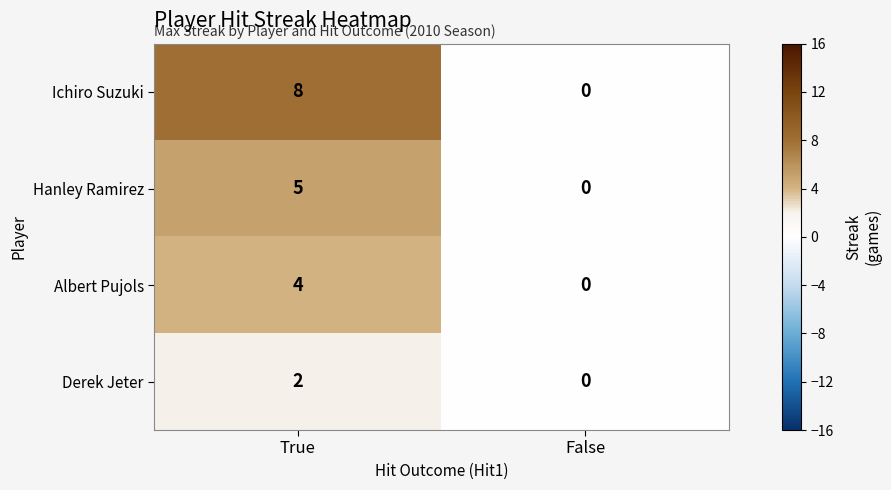

Reading right to left, list all the values displayed in this chart.

Ichiro Suzuki: 0	8
Hanley Ramirez: 0	5
Albert Pujols: 0	4
Derek Jeter: 0	2